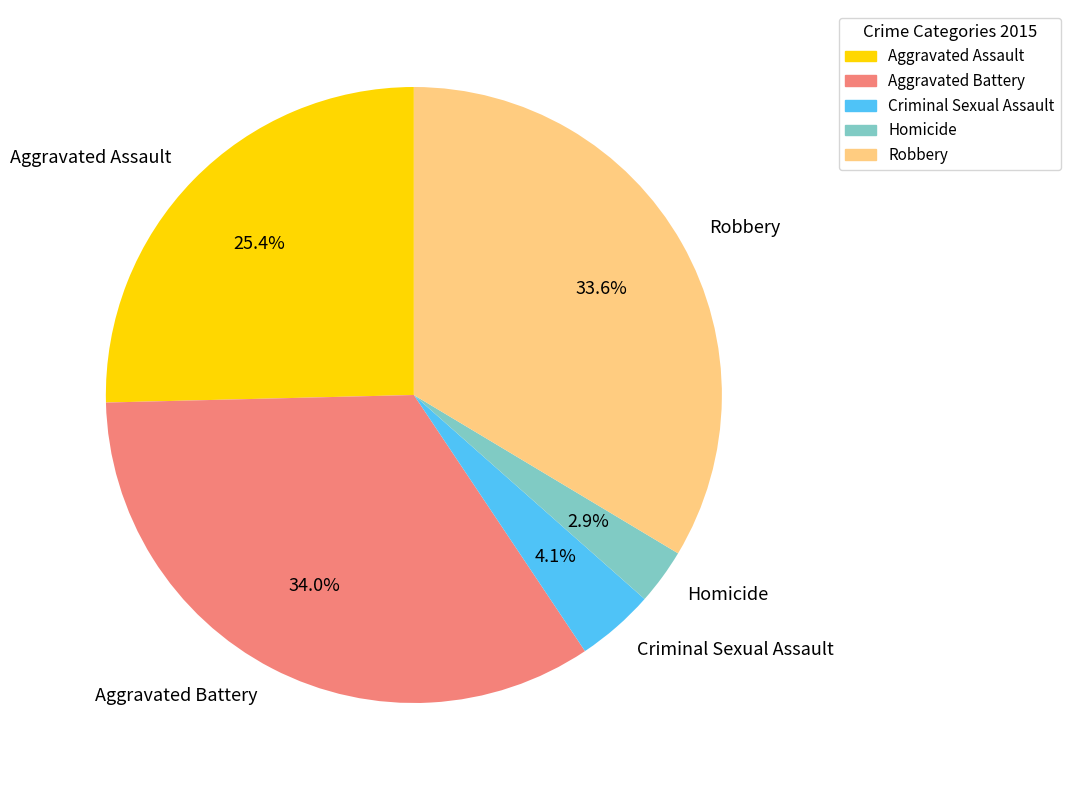

What is the smallest slice in the pie chart?

Homicide